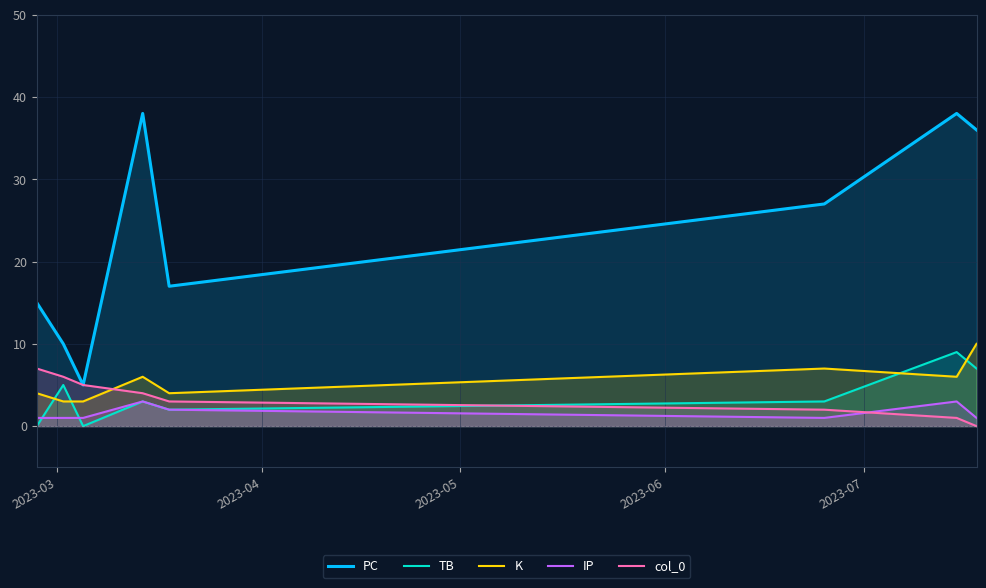

Which series has the largest total across all categories?

PC